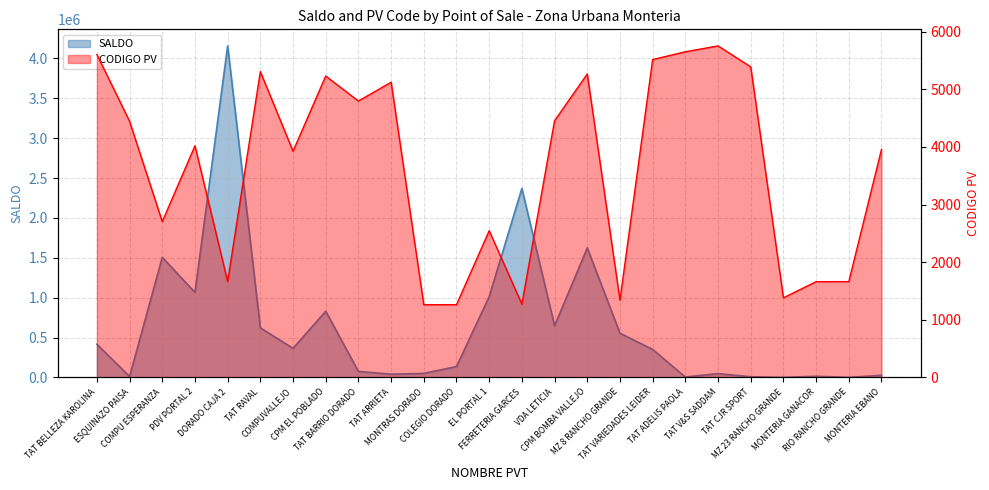

What is the difference between the maximum and minimum values in the Count of PV series?

4492